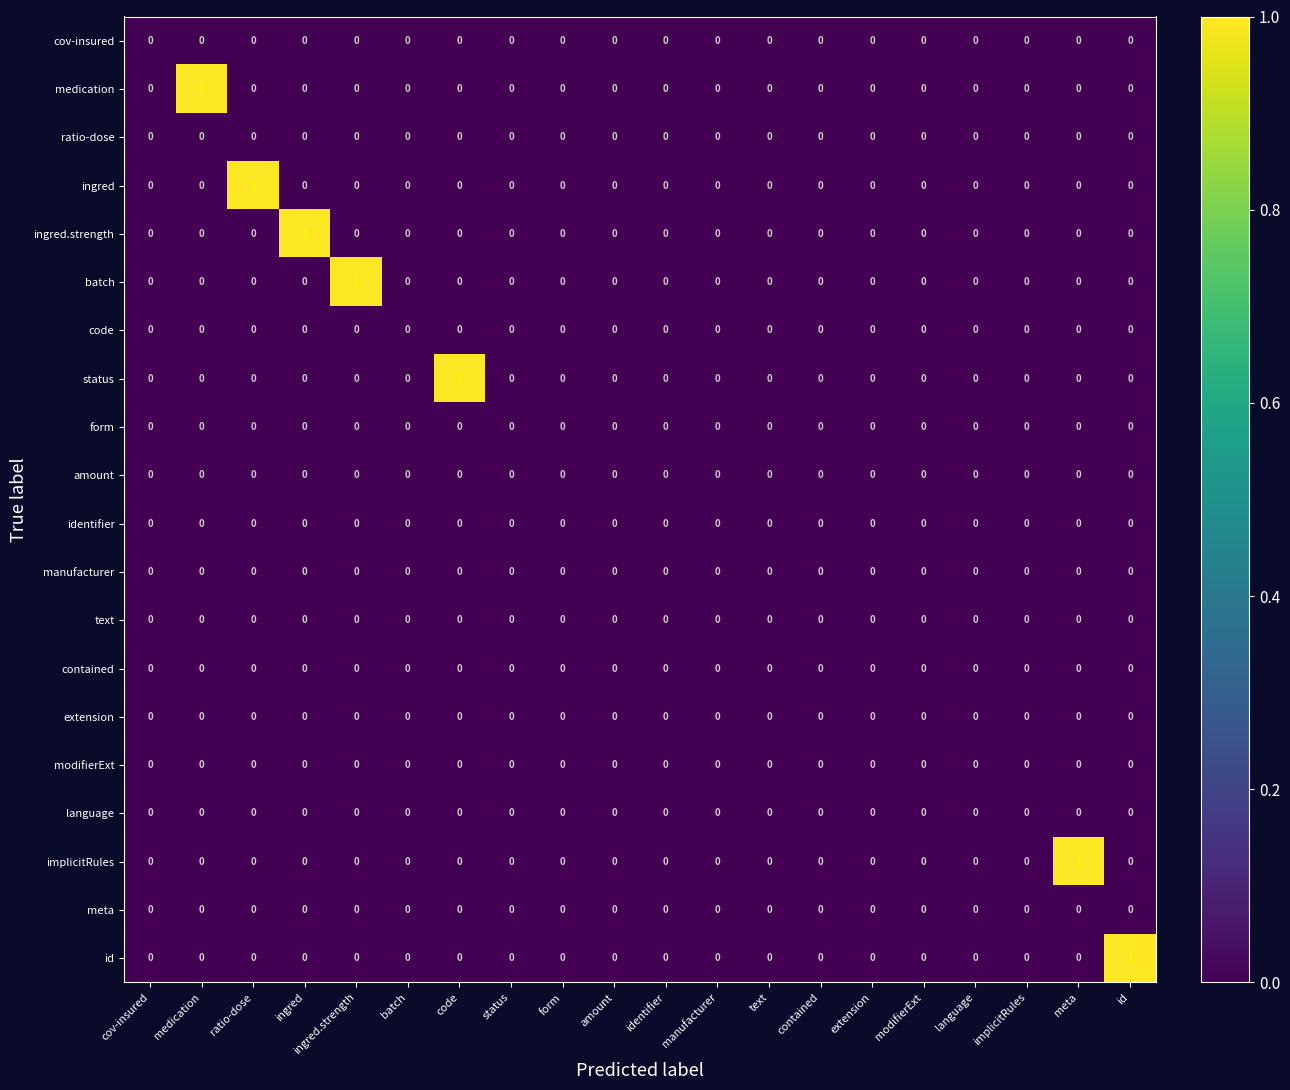

How many values in the ingred.strength series exceed 0?

1